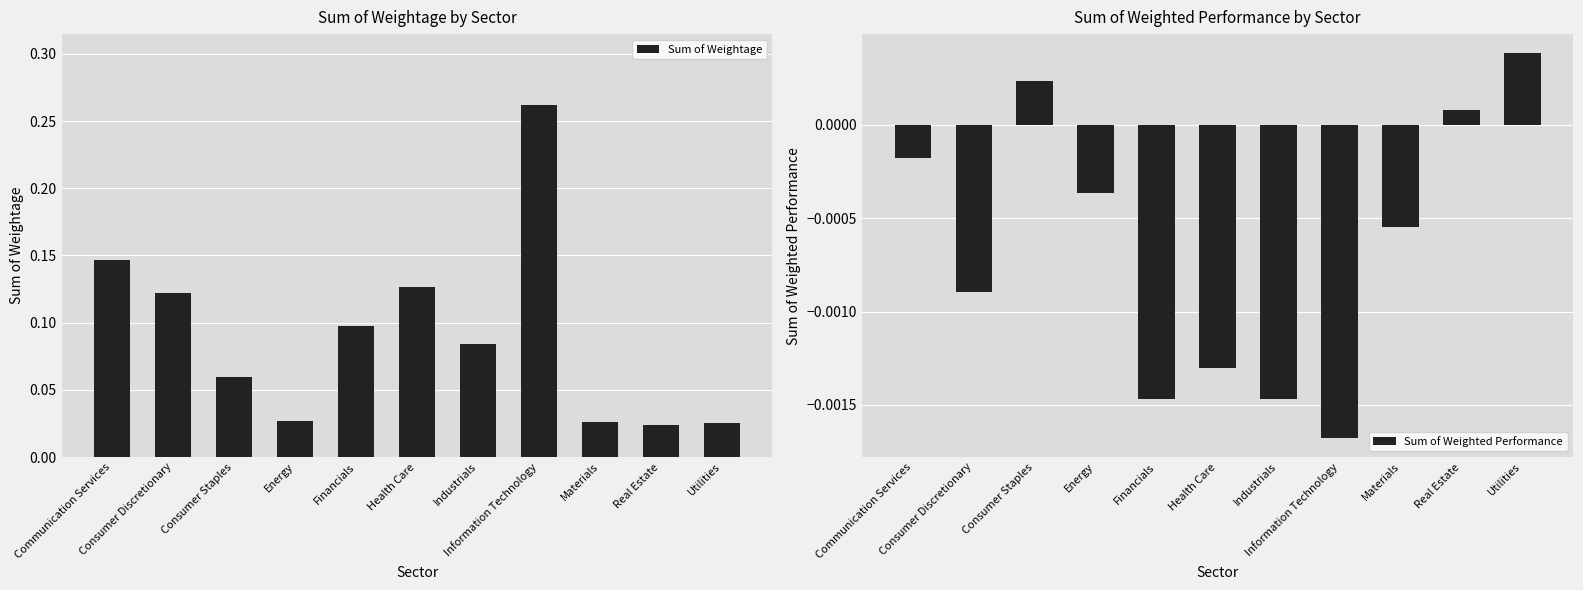

How many bars are there in total?

22